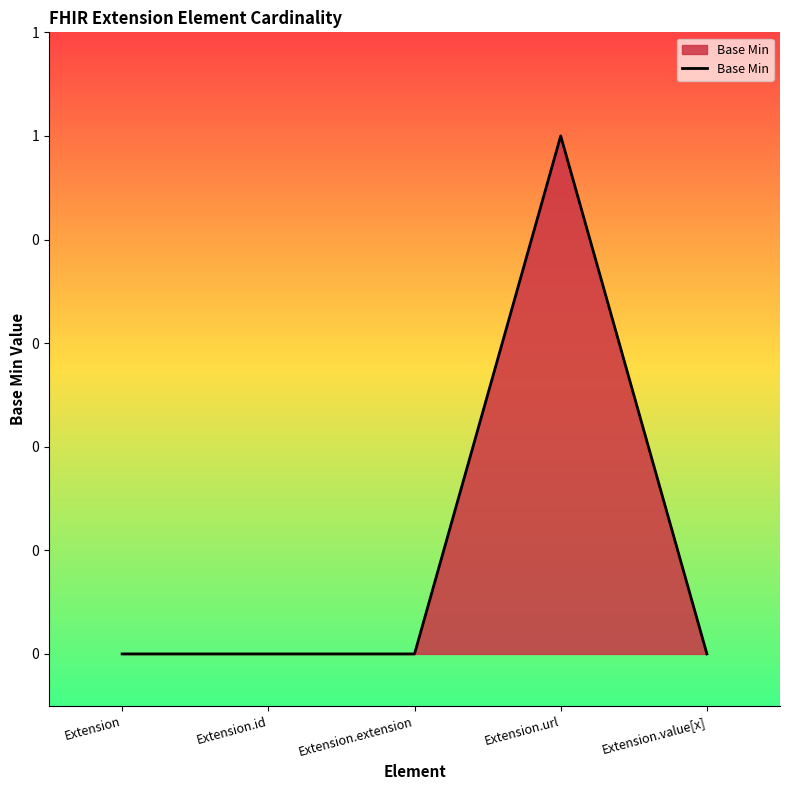

Does the chart have visible grid lines?

No